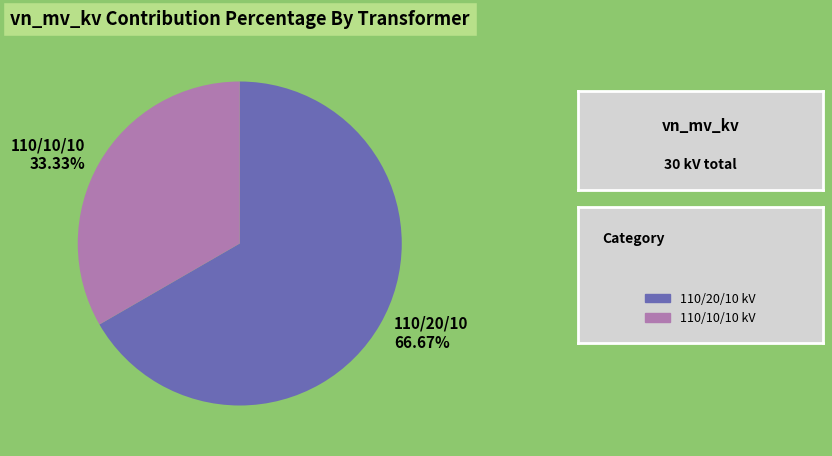

Is there any slice that represents more than half of the pie?

Yes